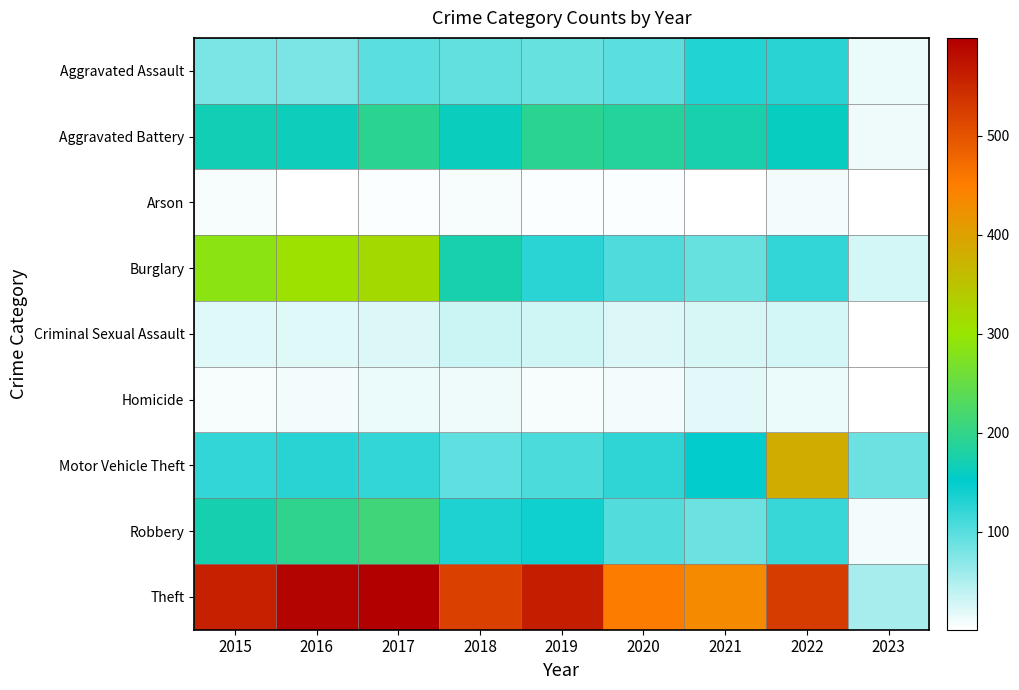

List the series in order of their peak value, highest first.

Theft, Motor Vehicle Theft, Burglary, Robbery, Aggravated Battery, Aggravated Assault, Criminal Sexual Assault, Homicide, Arson